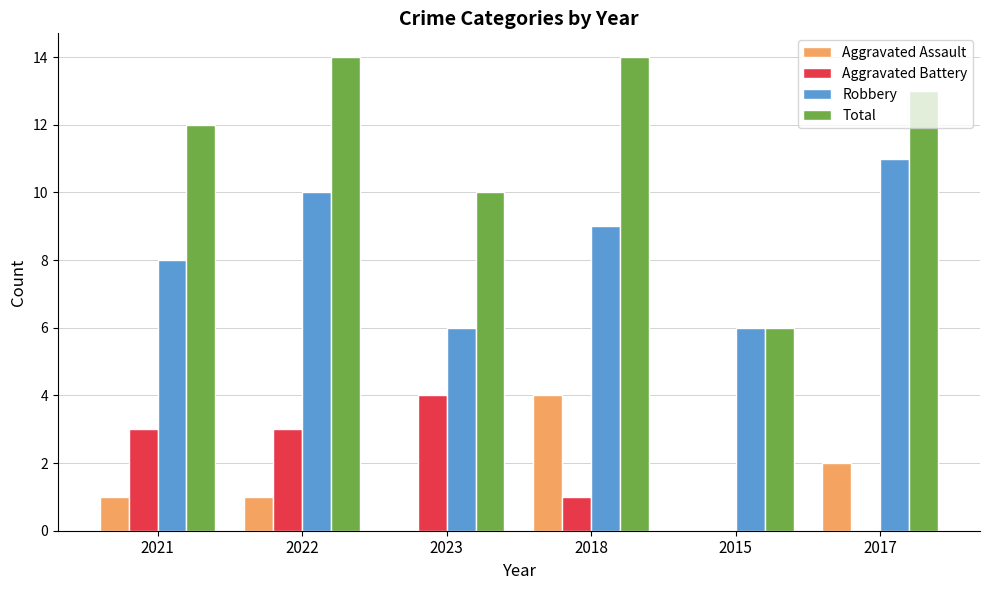

Reading left to right, extract all data points from this chart.

Aggravated Assault: 1	1	0	4	0	2
Aggravated Battery: 3	3	4	1	0	0
Robbery: 8	10	6	9	6	11
Total: 12	14	10	14	6	13